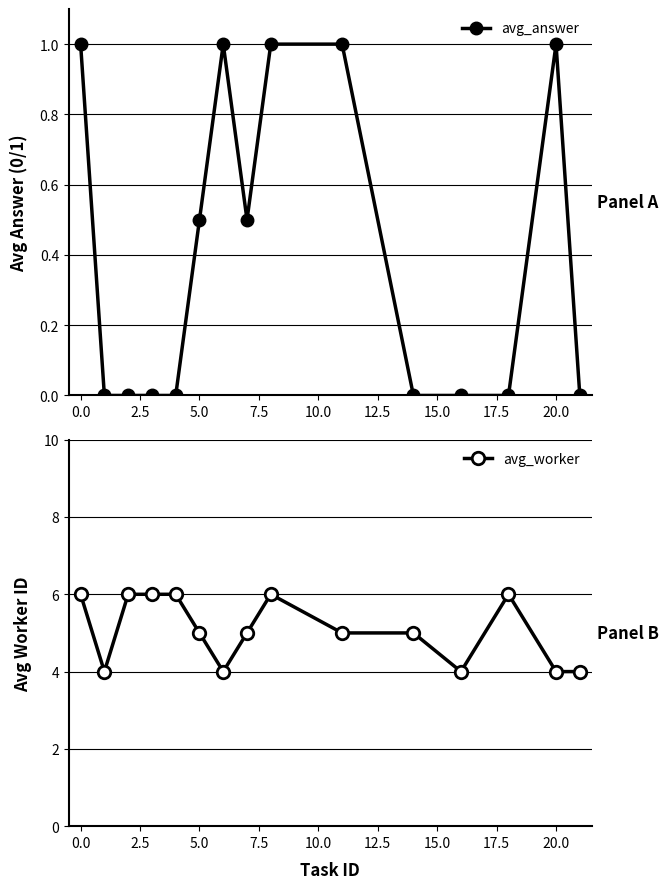

Is it true that avg_answer equals 1.0 at 20.0?

True